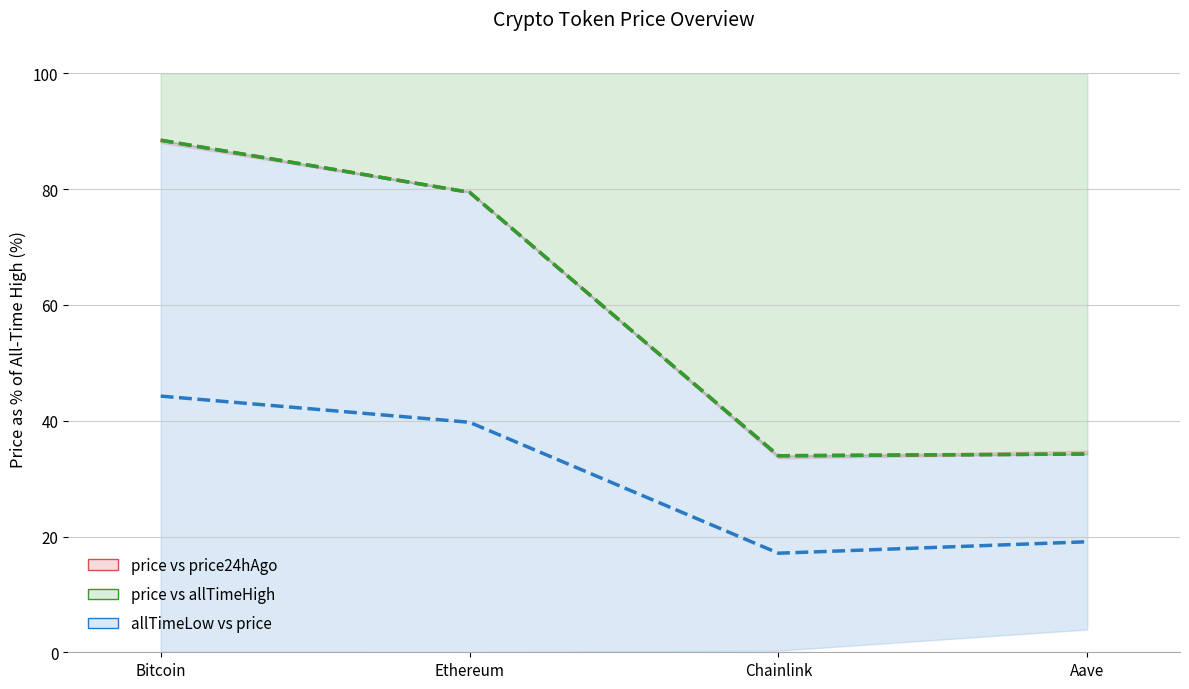

What is the difference between the highest and lowest values at Bitcoin?

44.2